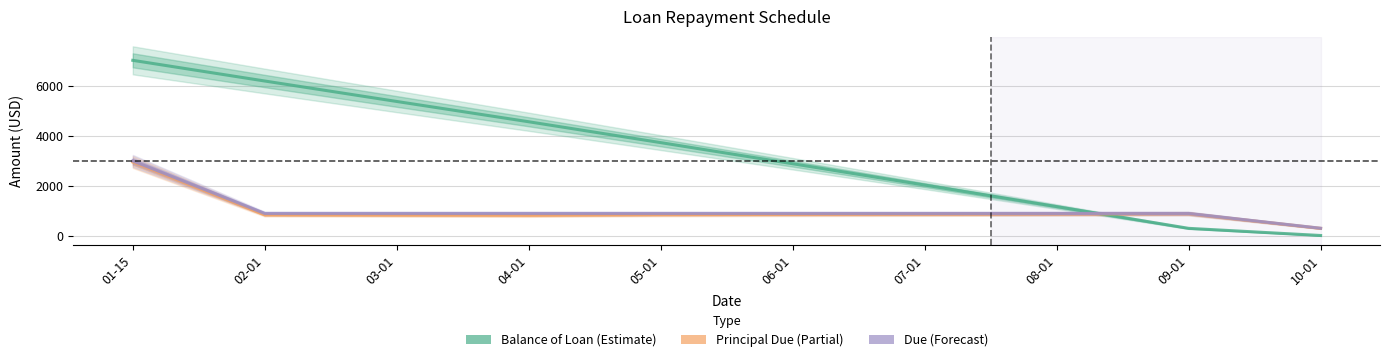

At which label does Due reach its peak?

01-15